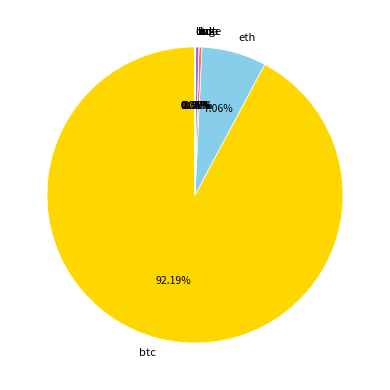

Which category accounts for the majority?

btc